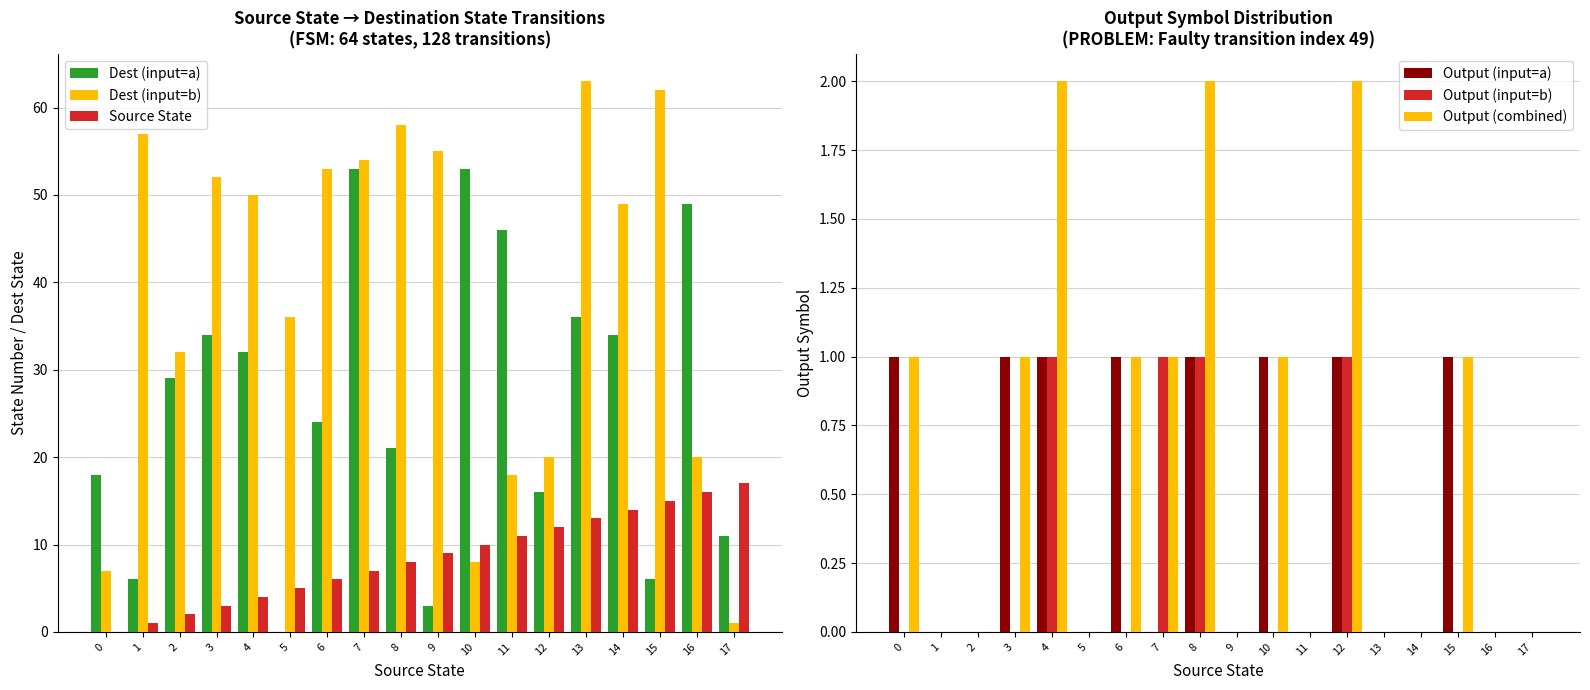

Reading left to right, transcribe all the data shown in this chart.

Dest (input=a): 0=18	1=6	2=29	3=34	4=32	5=0	6=24	7=53	8=21	9=3	10=53	11=46	12=16	13=36	14=34	15=6	16=49	17=11
Dest (input=b): 0=7	1=57	2=32	3=52	4=50	5=36	6=53	7=54	8=58	9=55	10=8	11=18	12=20	13=63	14=49	15=62	16=20	17=1
Source State: 0=0	1=1	2=2	3=3	4=4	5=5	6=6	7=7	8=8	9=9	10=10	11=11	12=12	13=13	14=14	15=15	16=16	17=17
Output (input=a): 0=1	1=0	2=0	3=1	4=1	5=0	6=1	7=0	8=1	9=0	10=1	11=0	12=1	13=0	14=0	15=1	16=0	17=0
Output (input=b): 0=0	1=0	2=0	3=0	4=1	5=0	6=0	7=1	8=1	9=0	10=0	11=0	12=1	13=0	14=0	15=0	16=0	17=0
Output (combined): 0=1	1=0	2=0	3=1	4=2	5=0	6=1	7=1	8=2	9=0	10=1	11=0	12=2	13=0	14=0	15=1	16=0	17=0